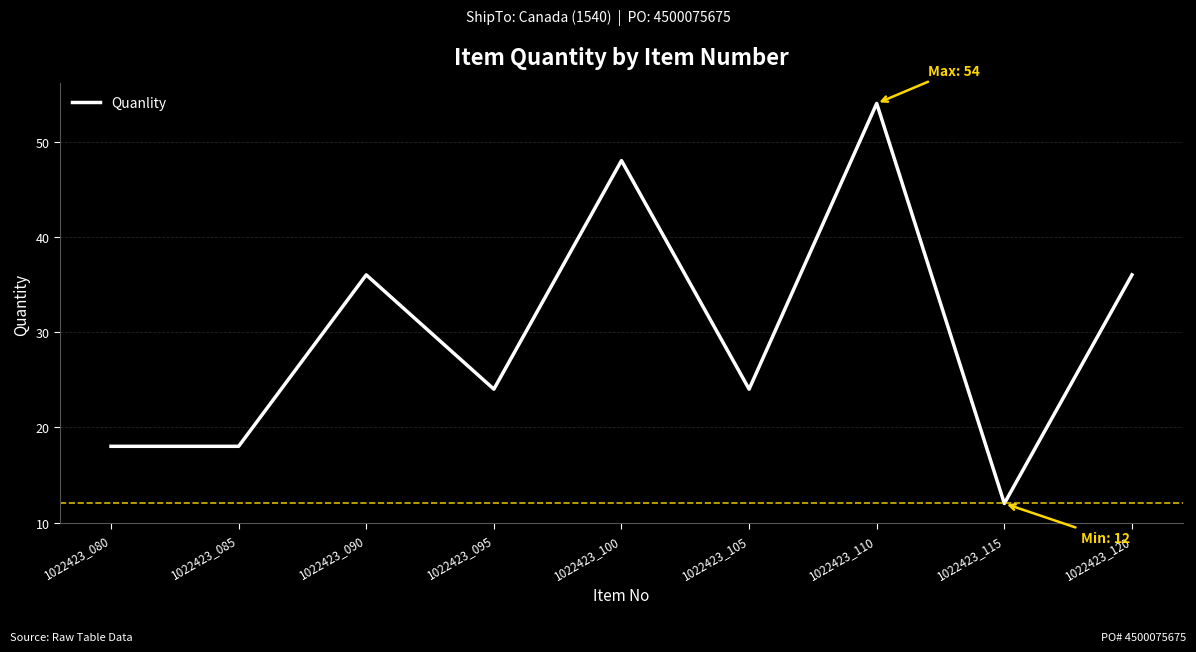

At which category does the data reach its first local peak?

1022423_090